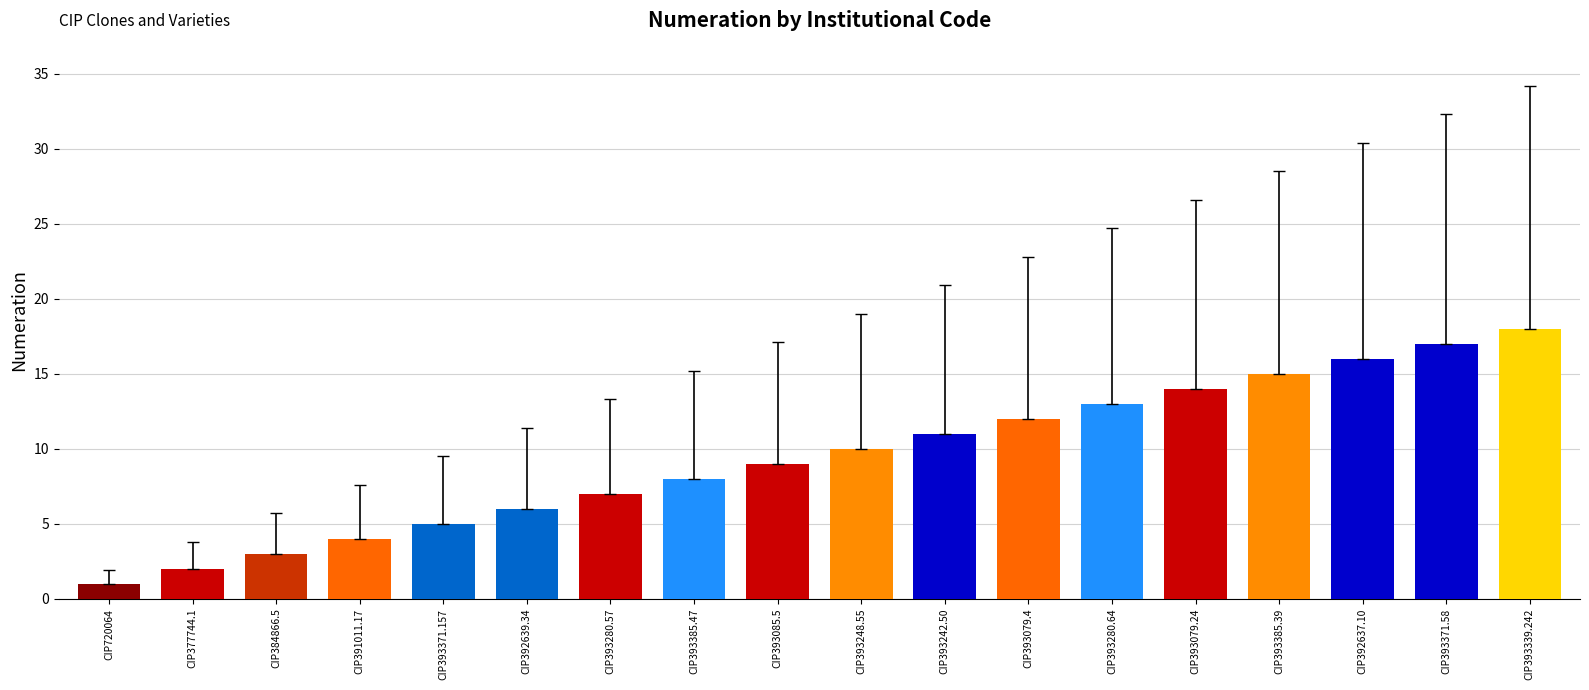

What is the value of the 17th bar from the left?

17